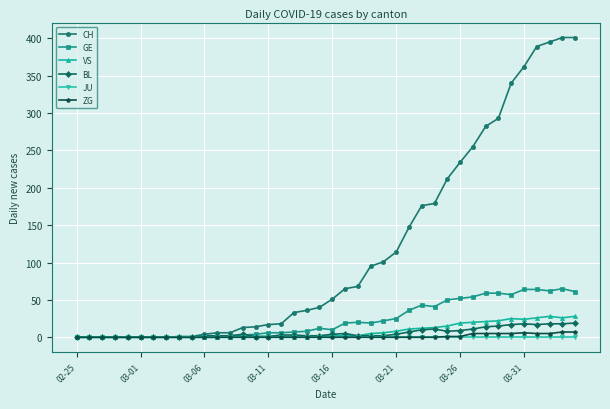

Which series has the largest range (max minus min)?

CH